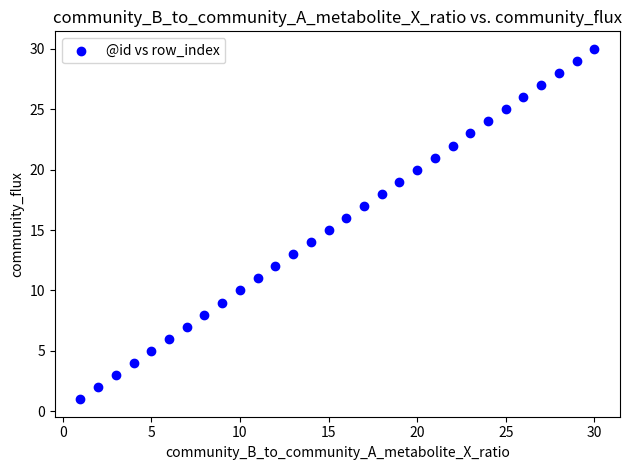

What is the range of X values (max minus min)?

29